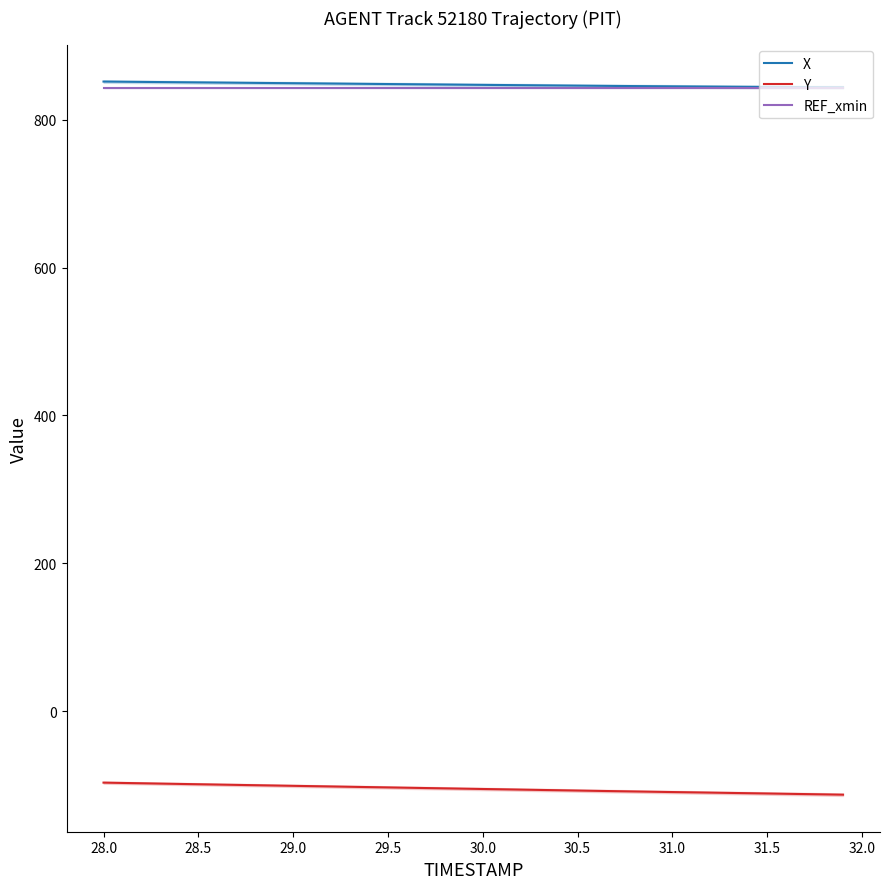

Reading right to left, list all the values displayed in this chart.

X: 844.2	844.3	844.4	844.5	844.7	844.8	845.0	845.1	845.3	845.4	845.6	845.8	846.0	846.2	846.4	846.6	846.8	847.0	847.2	847.5	847.7	847.9	848.1	848.3	848.6	848.8	849.0	849.2	849.5	849.7	849.9	850.1	850.3	850.6	850.8	851.0	851.2	851.5	851.7	851.9
Y: -113.2	-112.8	-112.4	-112.0	-111.6	-111.2	-110.8	-110.4	-110.0	-109.6	-109.2	-108.8	-108.4	-108.0	-107.6	-107.2	-106.8	-106.3	-105.9	-105.5	-105.1	-104.6	-104.2	-103.8	-103.4	-102.9	-102.5	-102.1	-101.6	-101.2	-100.8	-100.4	-99.9	-99.5	-99.1	-98.6	-98.2	-97.8	-97.3	-96.9
REF_xmin: 843.4	843.4	843.4	843.4	843.4	843.4	843.4	843.4	843.4	843.4	843.4	843.4	843.4	843.4	843.4	843.4	843.4	843.4	843.4	843.4	843.4	843.4	843.4	843.4	843.4	843.4	843.4	843.4	843.4	843.4	843.4	843.4	843.4	843.4	843.4	843.4	843.4	843.4	843.4	843.4